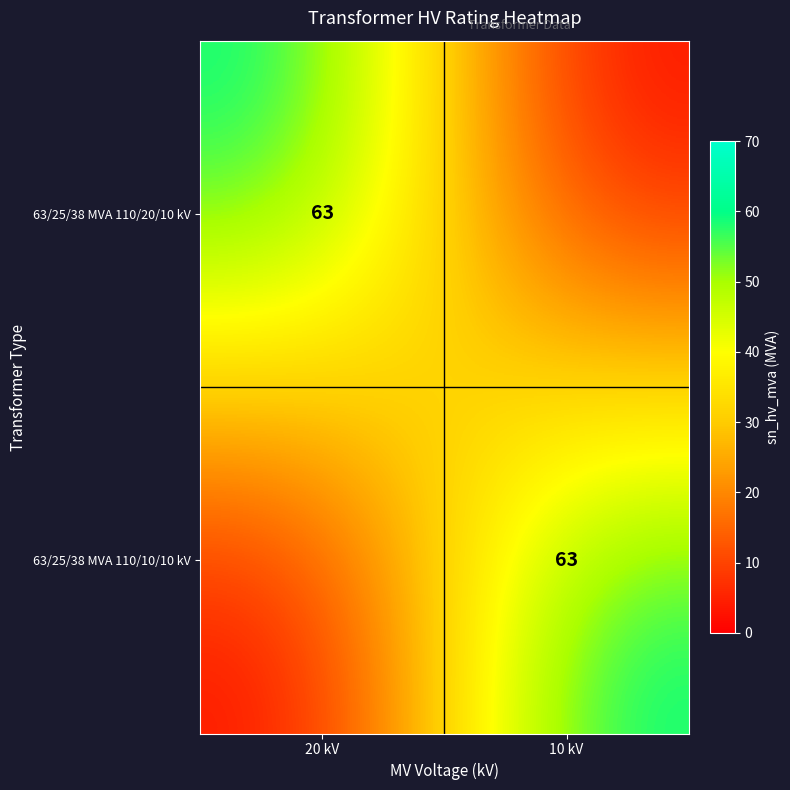

True or false: 63/25/38 MVA 110/10/10 kV has a value of 63 at 10 kV.

True